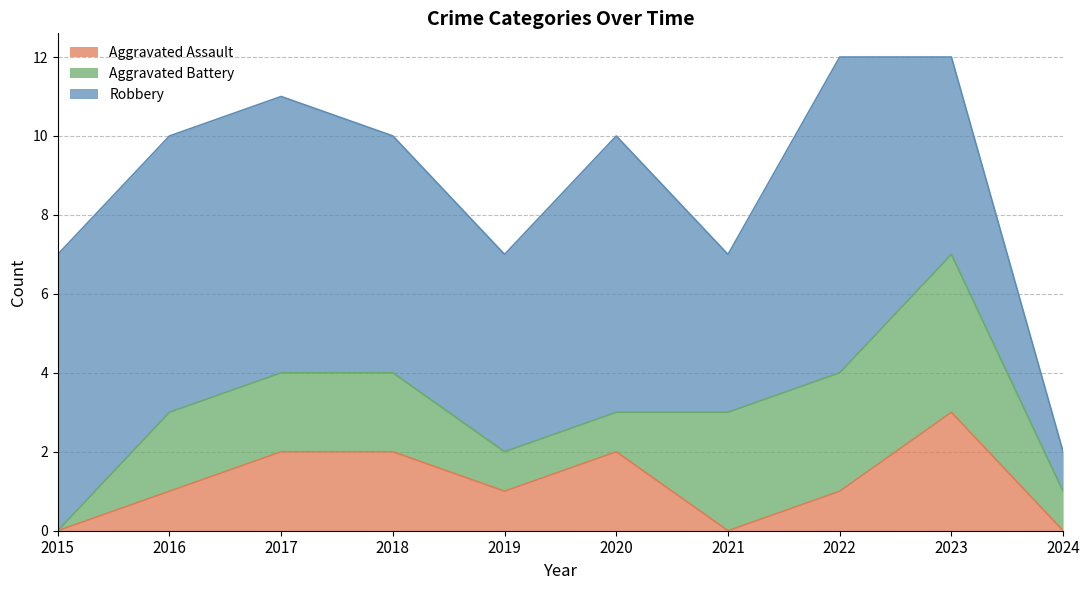

At which category is the sum across all series the highest?

2022